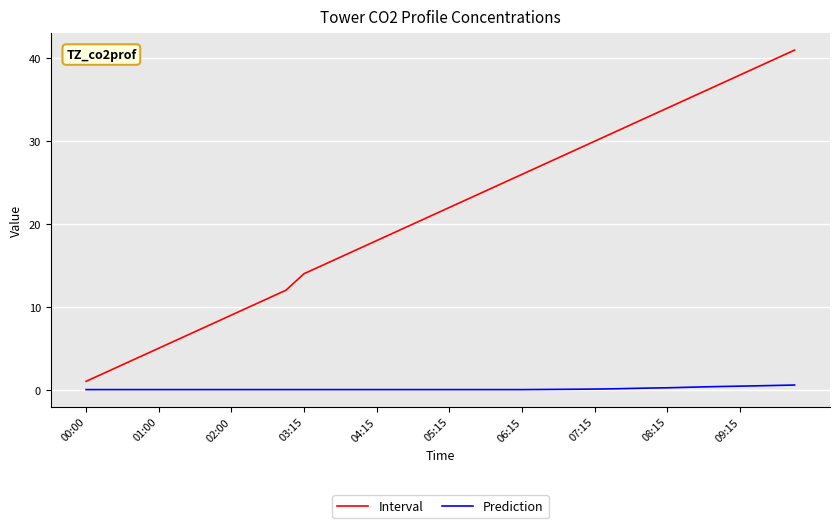

List the series in order of their overall mean, highest first.

Interval, Prediction